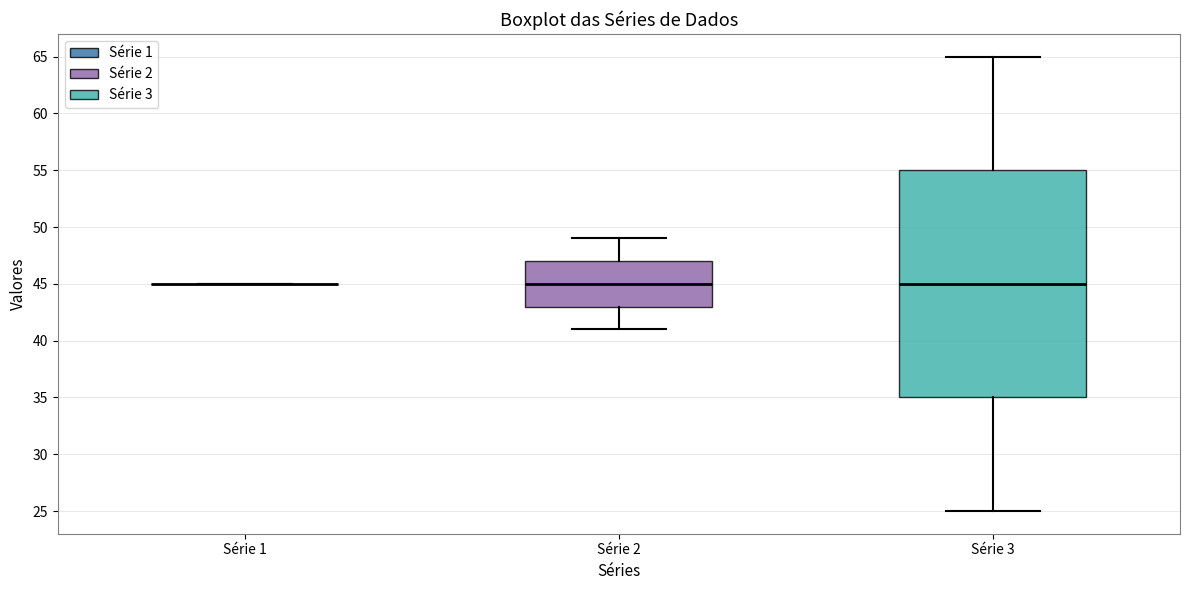

Reading left to right, read every box against the y-axis: the position of its median line, the range the box covers, and the ends of its whiskers. The values are not printed on the chart, so give them approximately, as read against the axis.

Série 1: box collapsed to a line at 45, whiskers 45 to 45
Série 2: median 45, box 43 to 47, whiskers 41 to 49
Série 3: median 45, box 35 to 55, whiskers 25 to 65